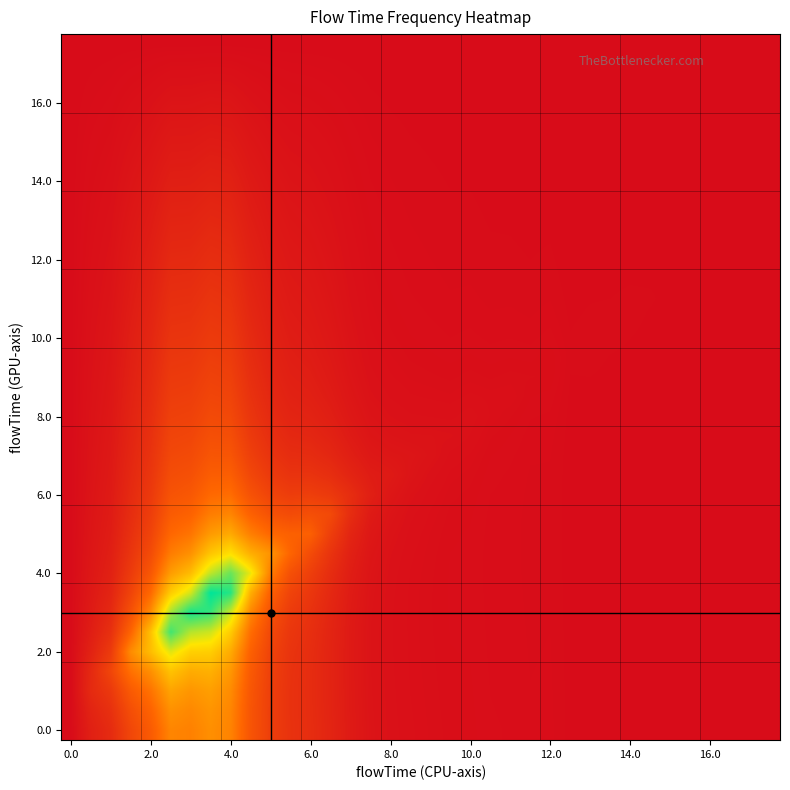

How many distinct data groups are displayed?

36